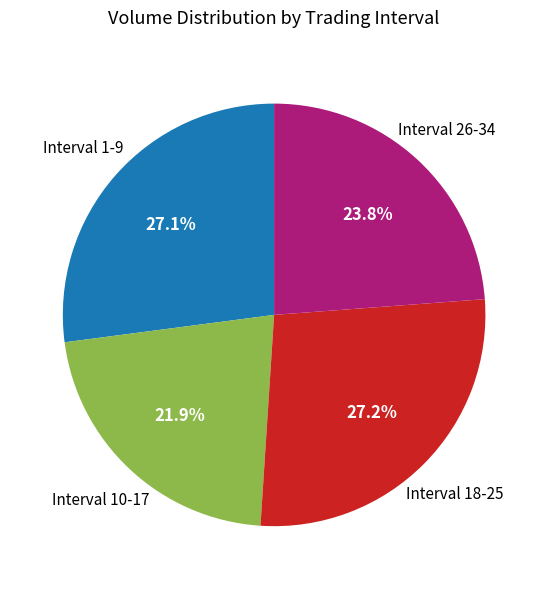

Is there any slice that represents more than half of the pie?

No